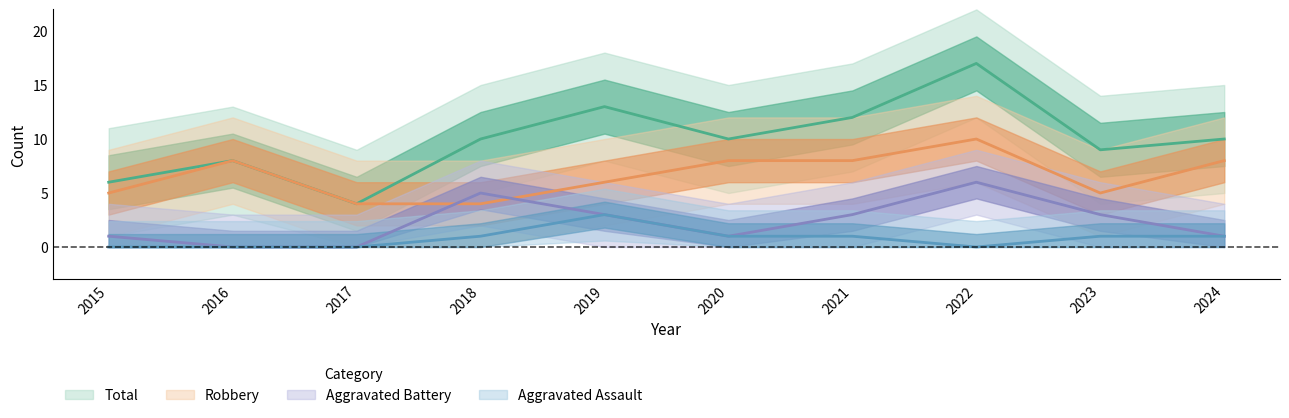

How many data points in Aggravated Battery are above 3?

2